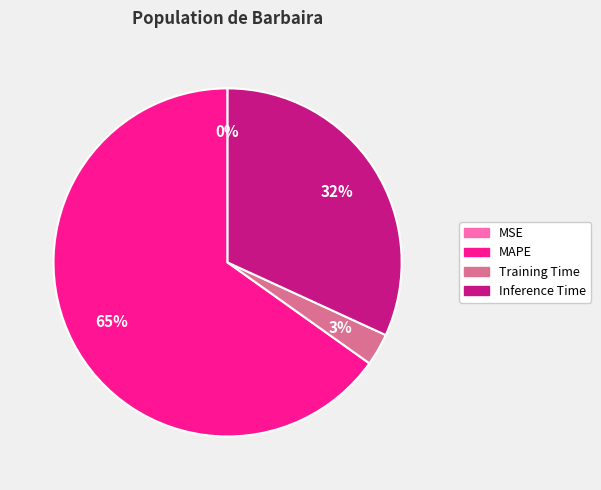

Is there a majority slice in this chart?

Yes